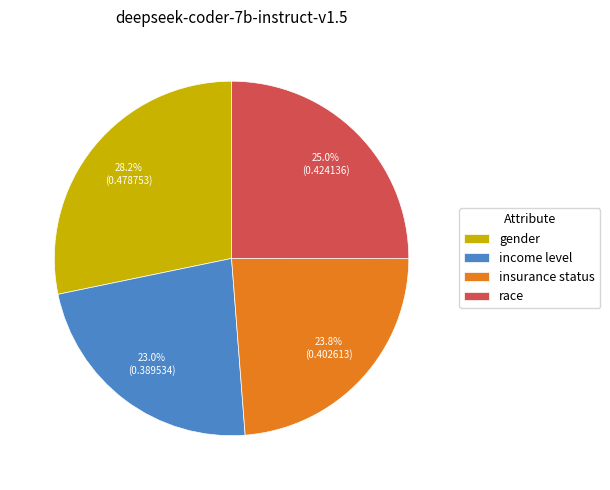

How much of the chart is everything except gender?

71.8%